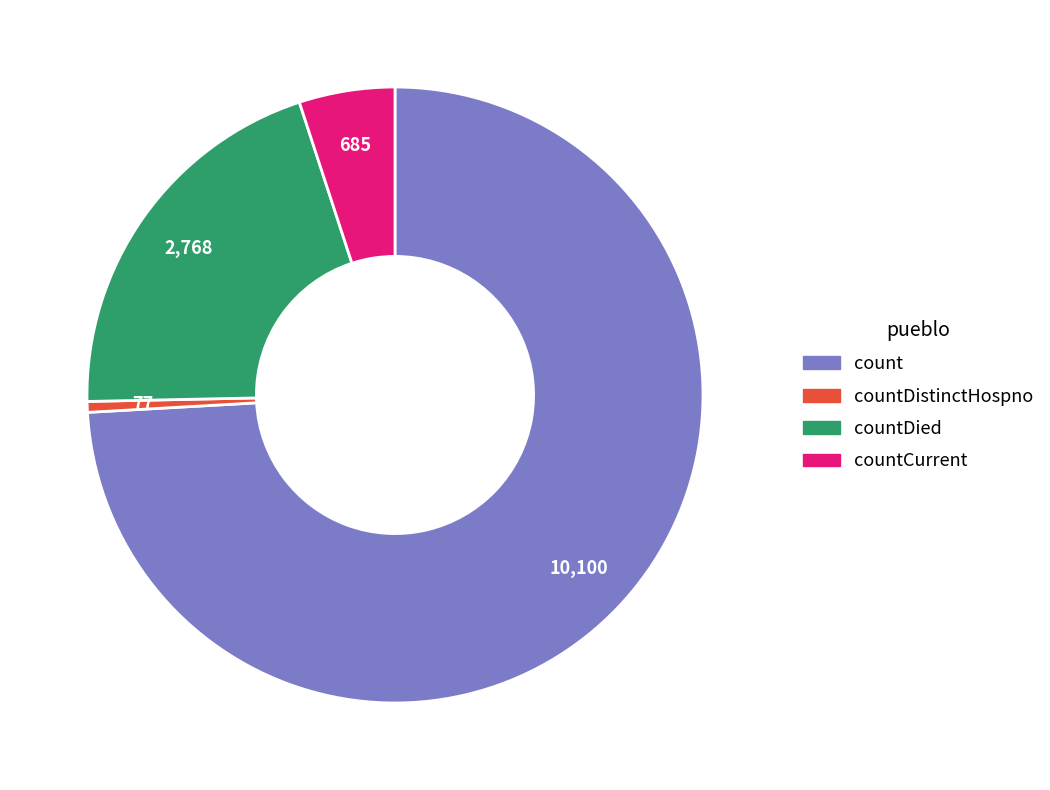

How many slices are in this pie chart?

4